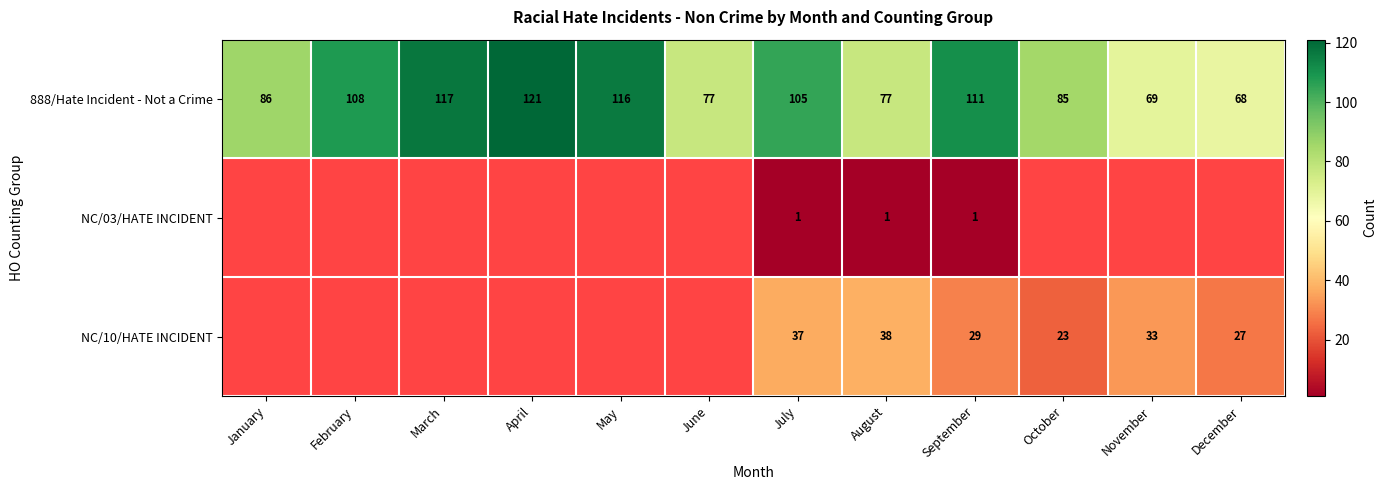

At which label does 888/Hate Incident - Not a Crime reach its minimum?

December